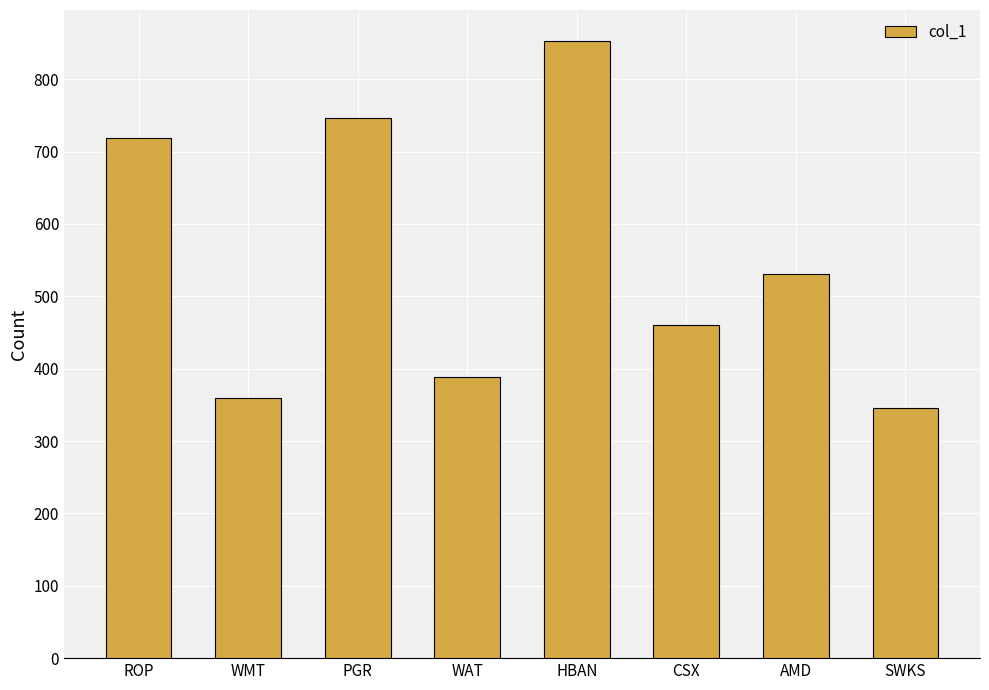

What is the average value?

550